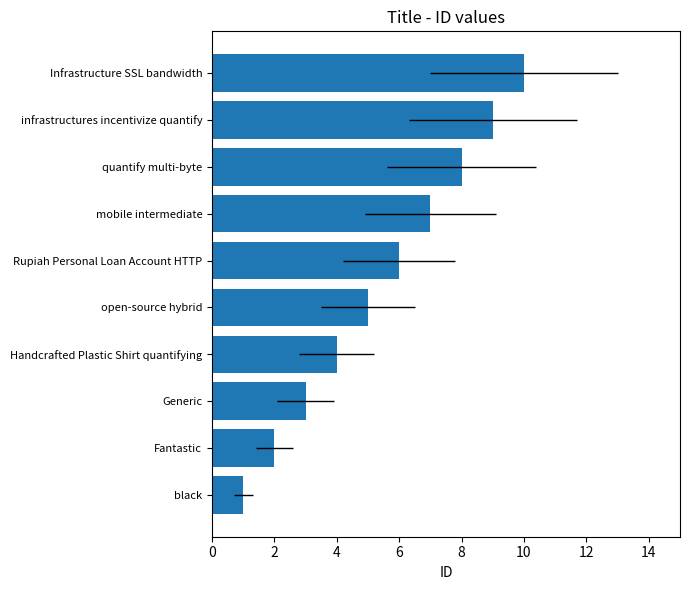

True or false: the data shows 5 at quantify multi-byte.

False